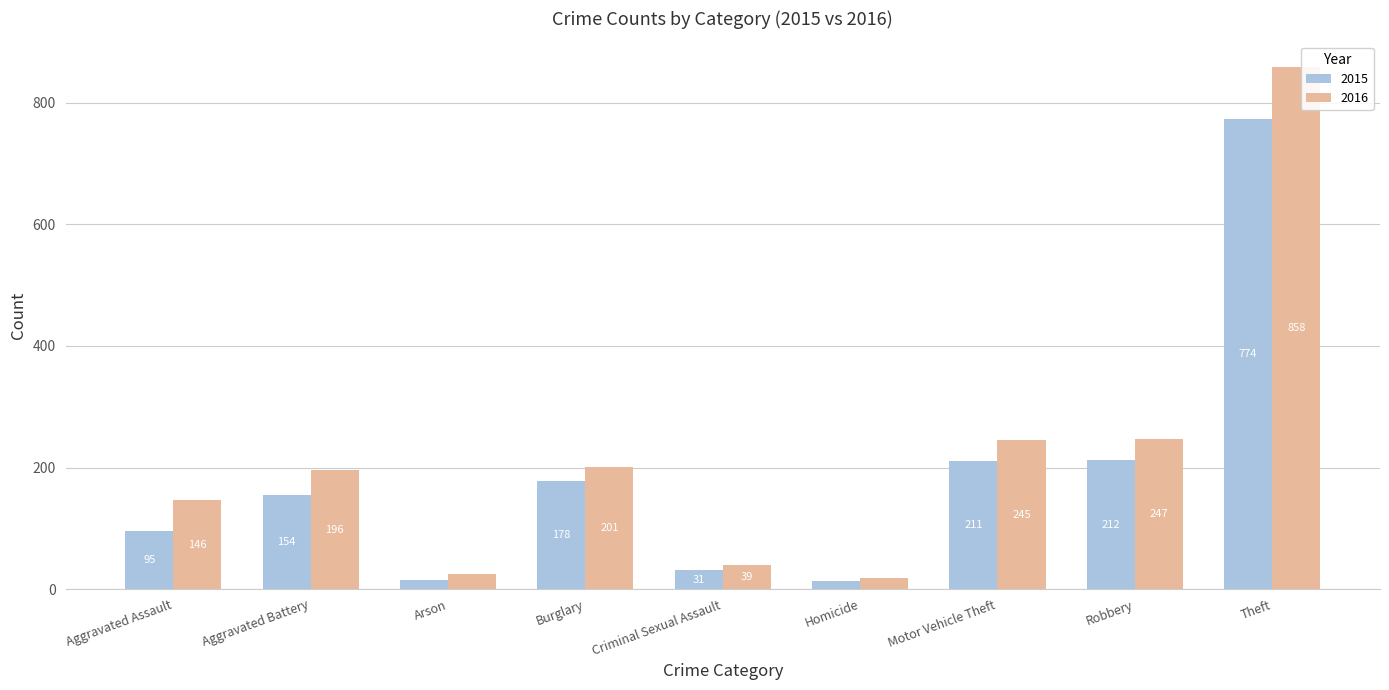

What is the average value of the 2015 series?

187